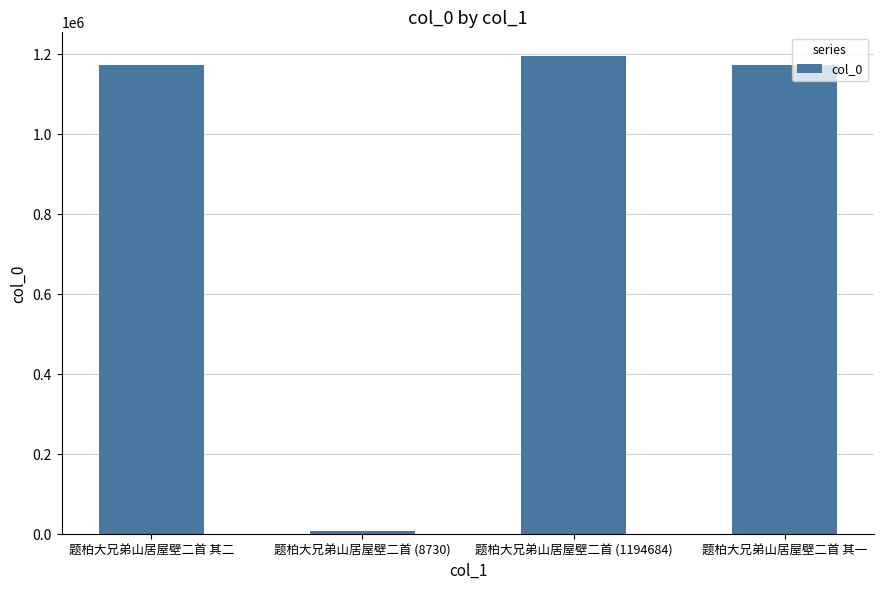

Which has a higher value, 题柏大兄弟山居屋壁二首 其一 or 题柏大兄弟山居屋壁二首 (8730)?

题柏大兄弟山居屋壁二首 其一